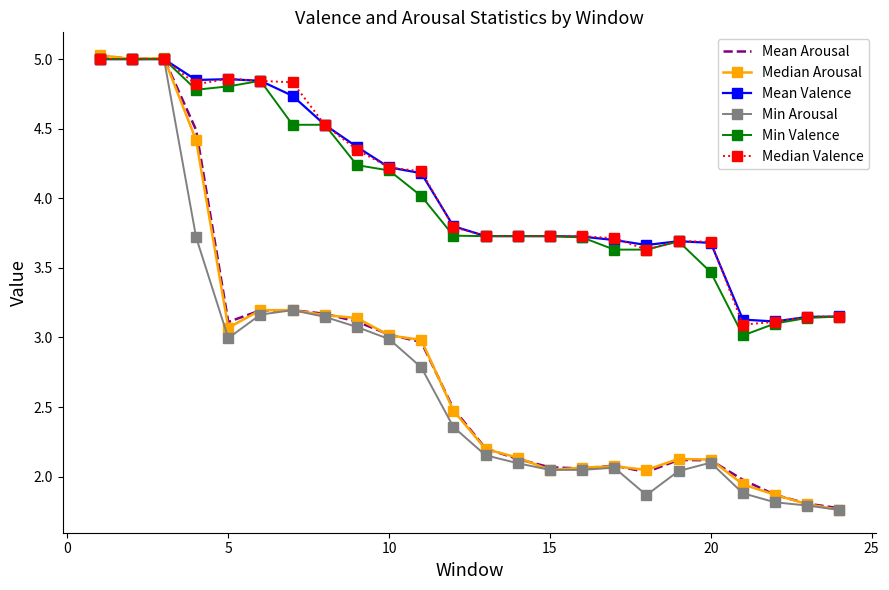

What is the maximum value shown in the chart?

5.0